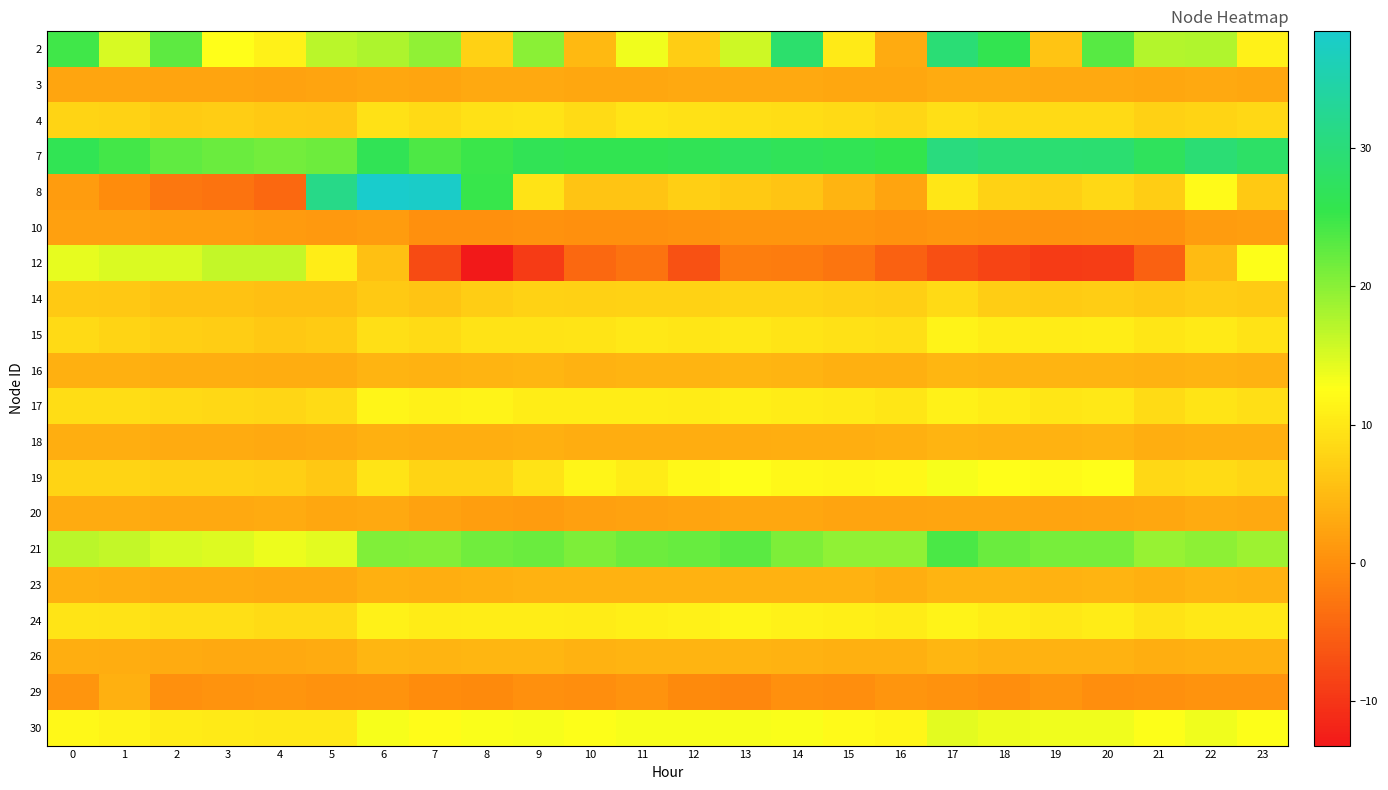

Which category has the highest value across all series?

6